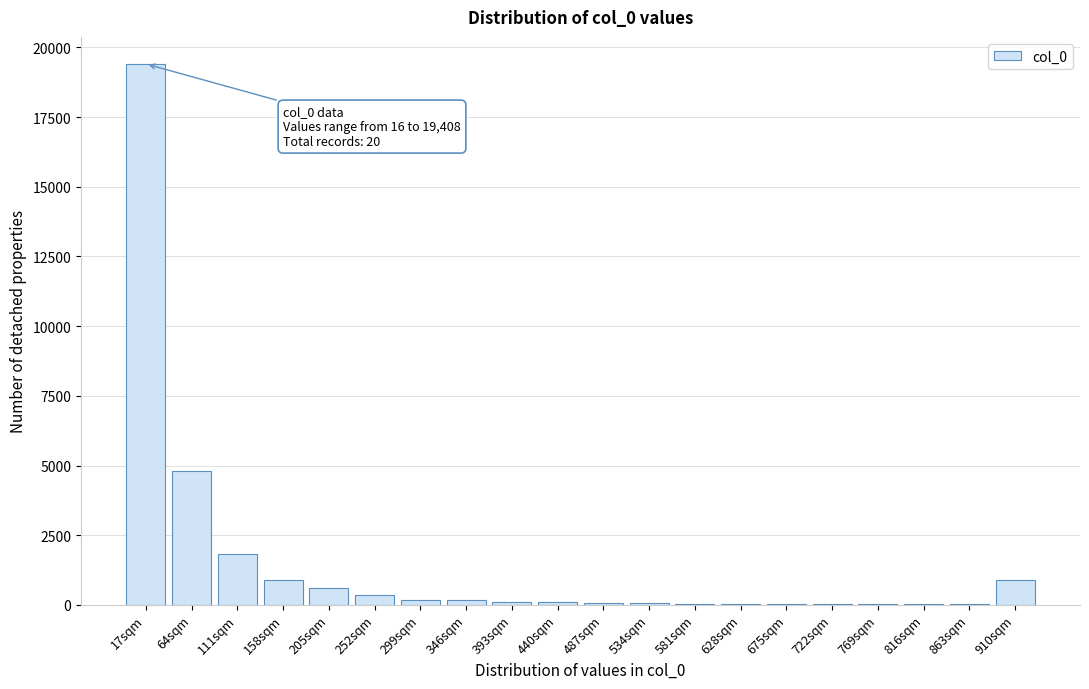

What is the sum of all values?

29750